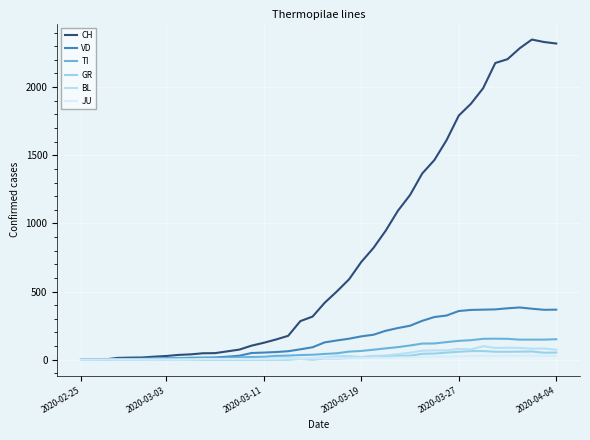

Does the chart display data point markers on the line(s)?

No